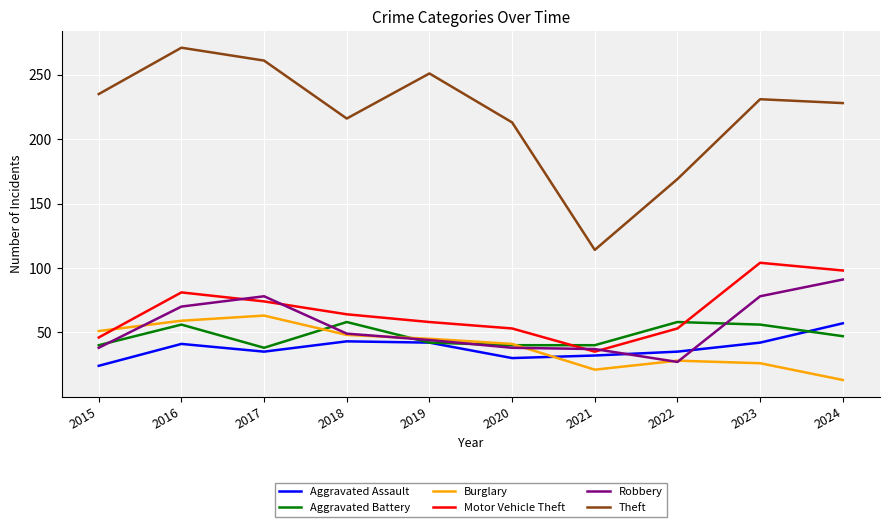

In Theft, how many points are higher than both neighbors (excluding endpoints)?

3